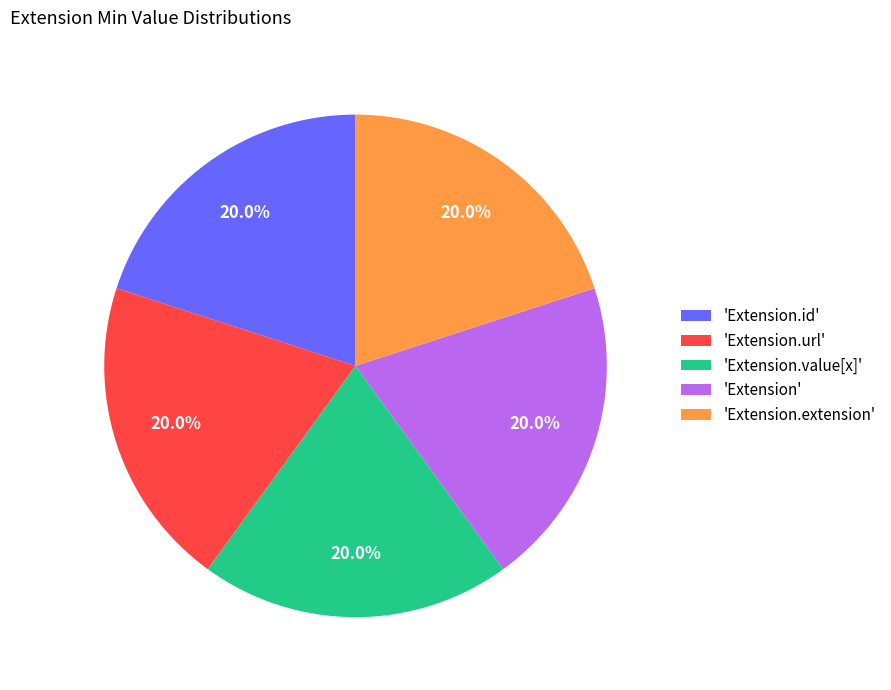

What portion of the pie excludes 'Extension'?

80.0%